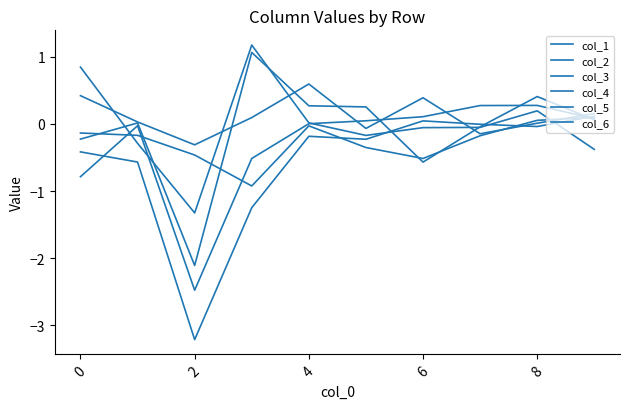

Which category has the lowest value across all series?

2